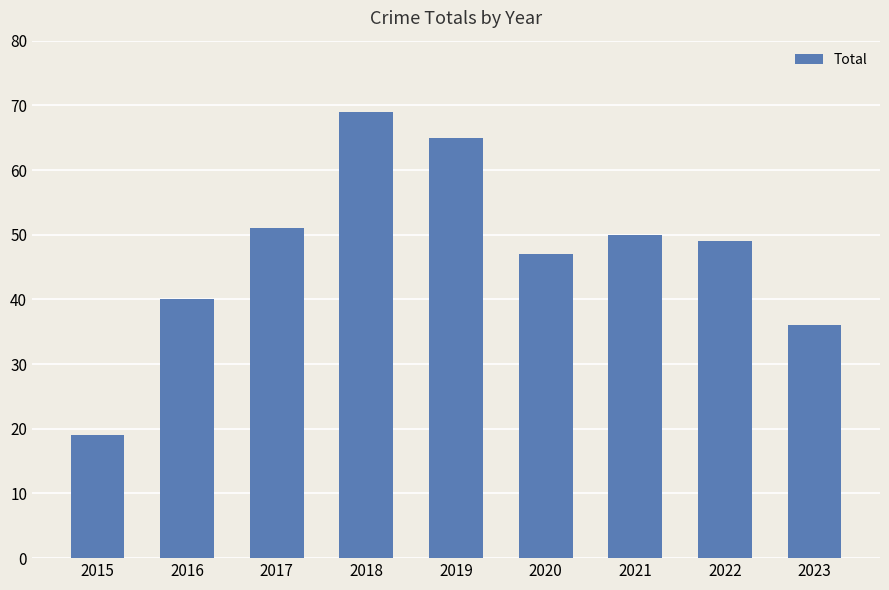

Does the chart contain any negative values?

No